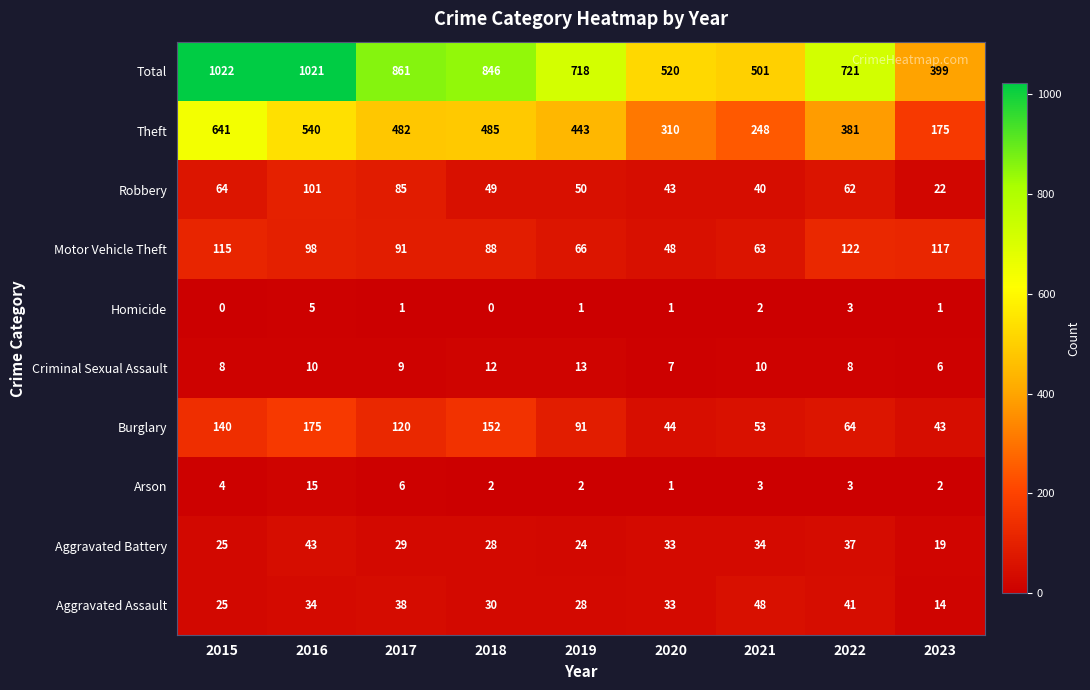

At which label does Motor Vehicle Theft reach its peak?

2022